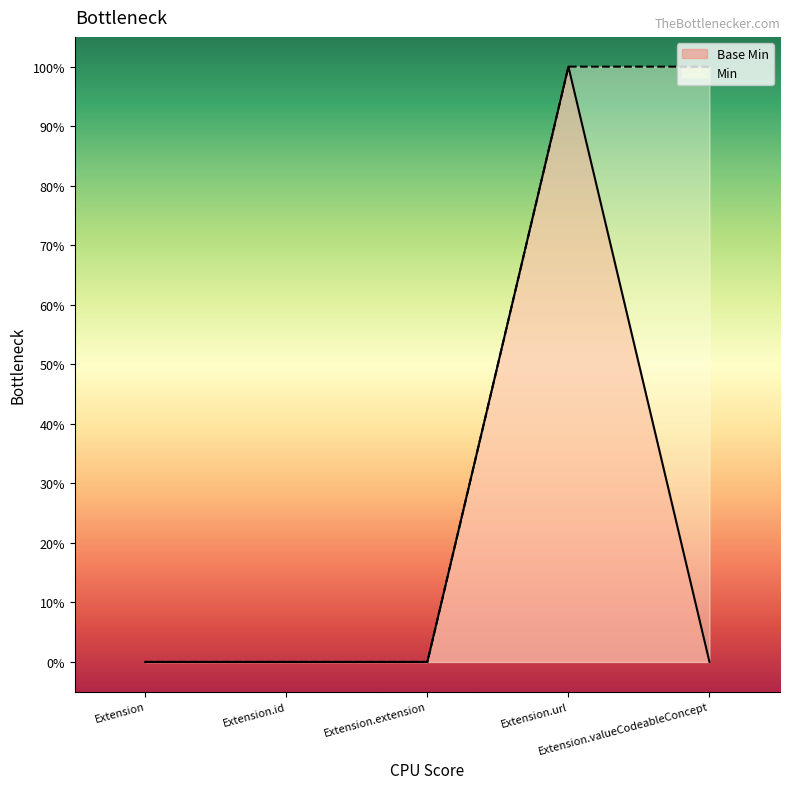

What is the difference between the values at Extension.url and Extension.valueCodeableConcept?

1